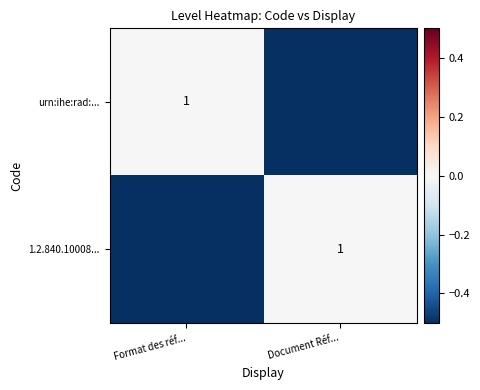

True or false: urn:ihe:rad:... has a value of 1 at Format des réf....

True